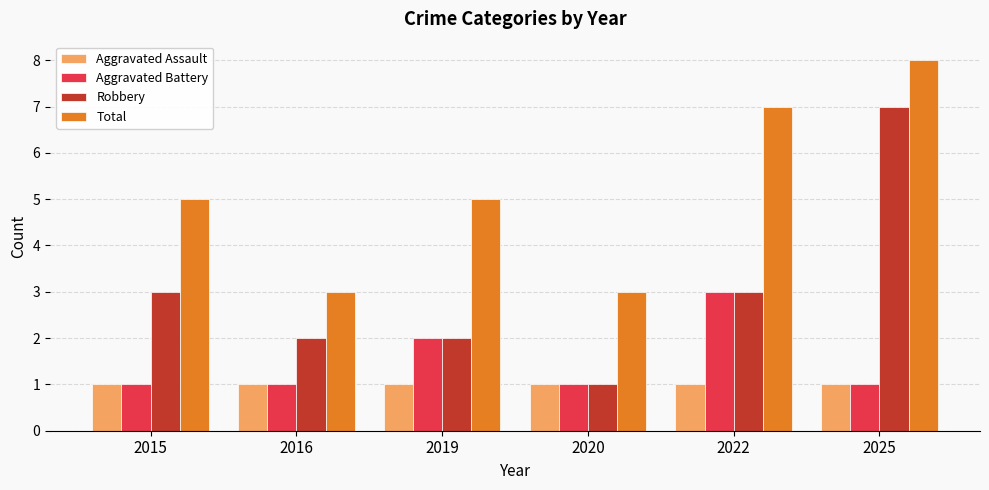

What is the value of the Aggravated Battery bar at the 3rd from the left?

2